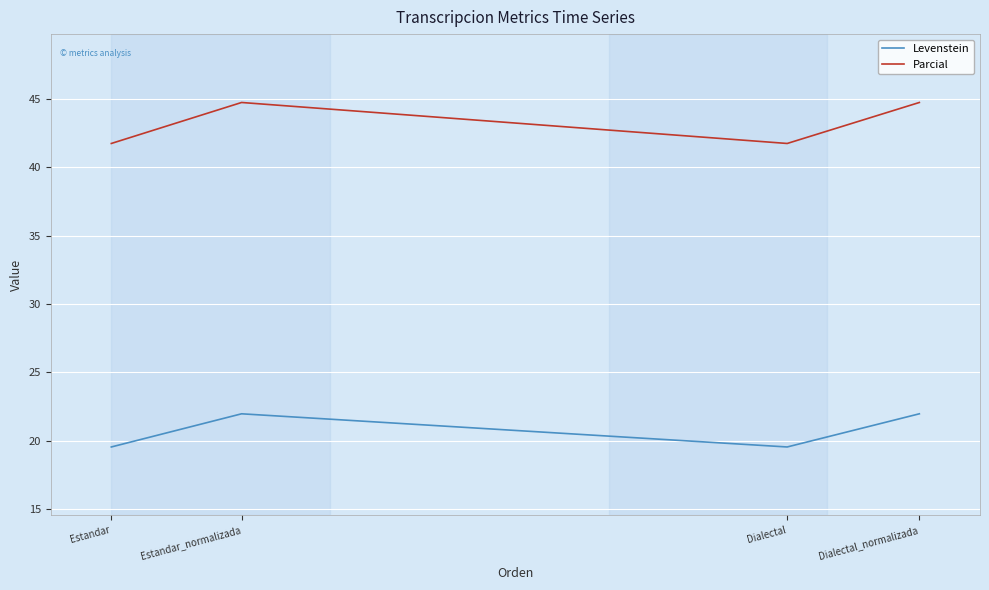

In Parcial, how many points are higher than both neighbors (excluding endpoints)?

1